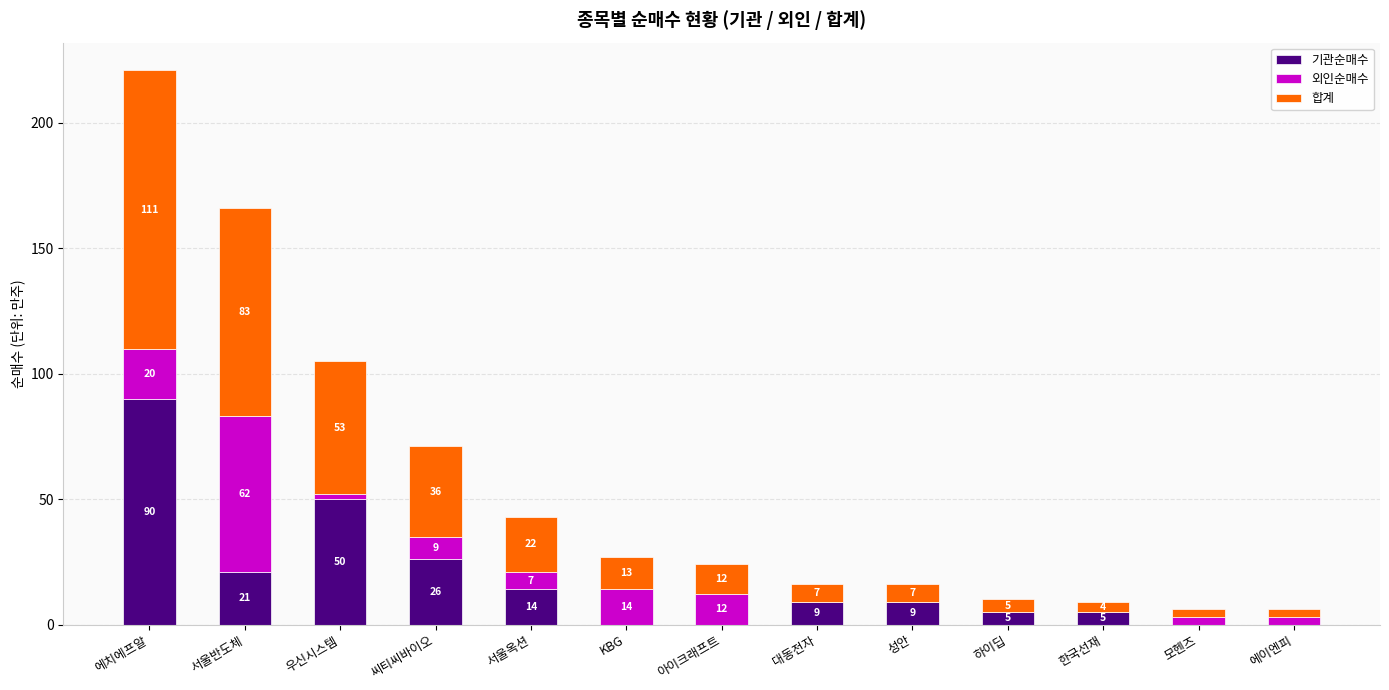

At which label does 기관순매수 first exceed 9?

에치에프알